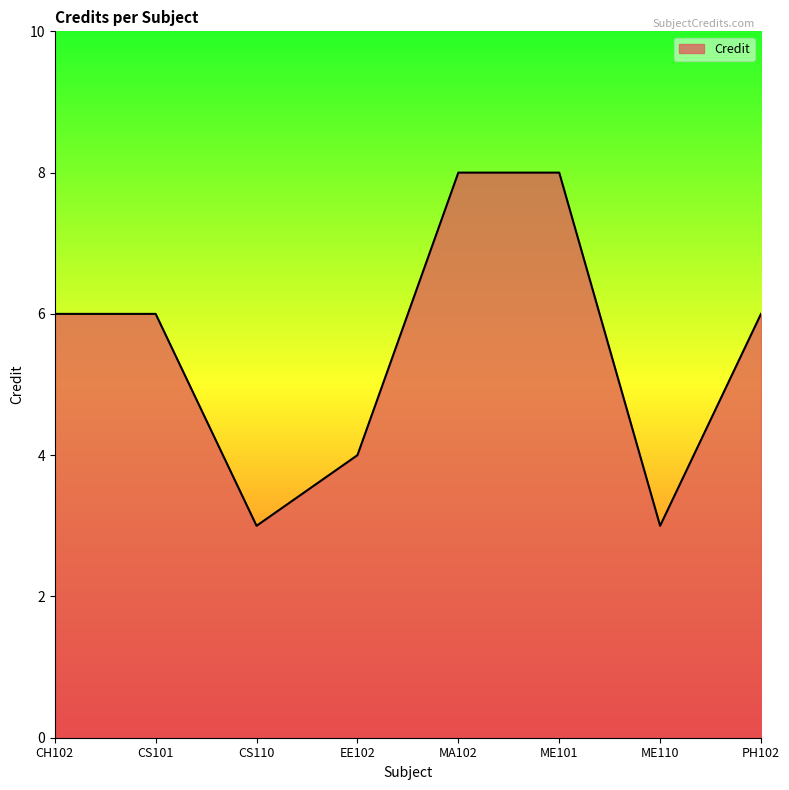

What position from the right is EE102?

5